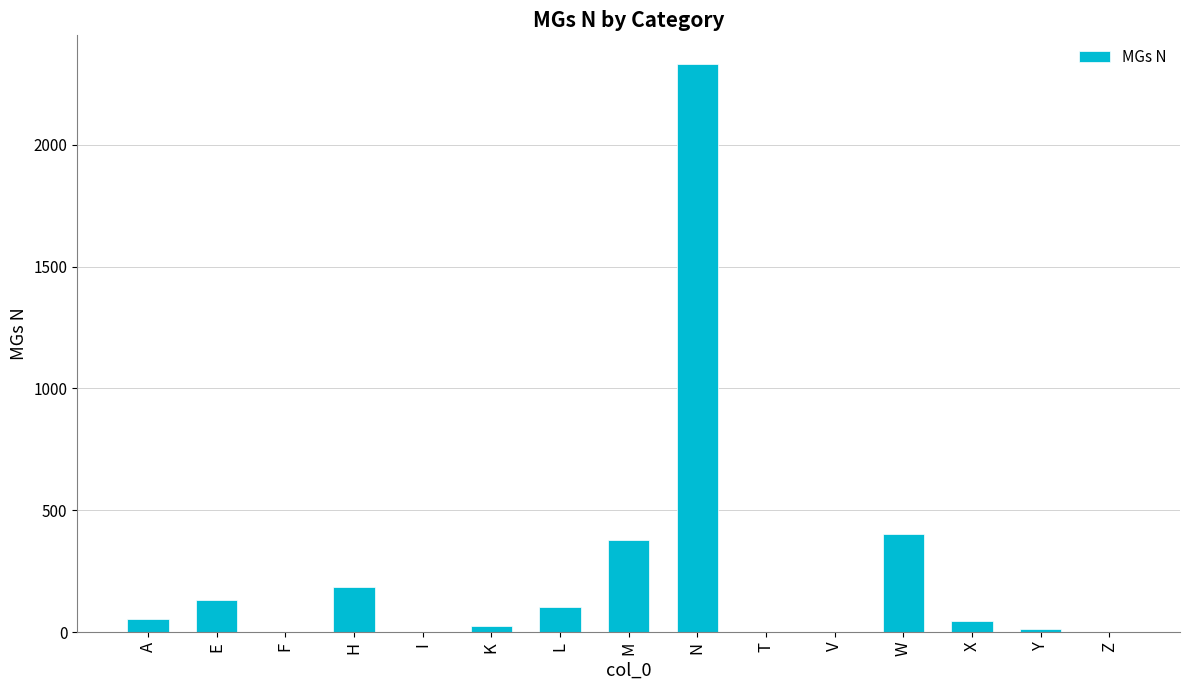

What is the greatest value displayed?

2333